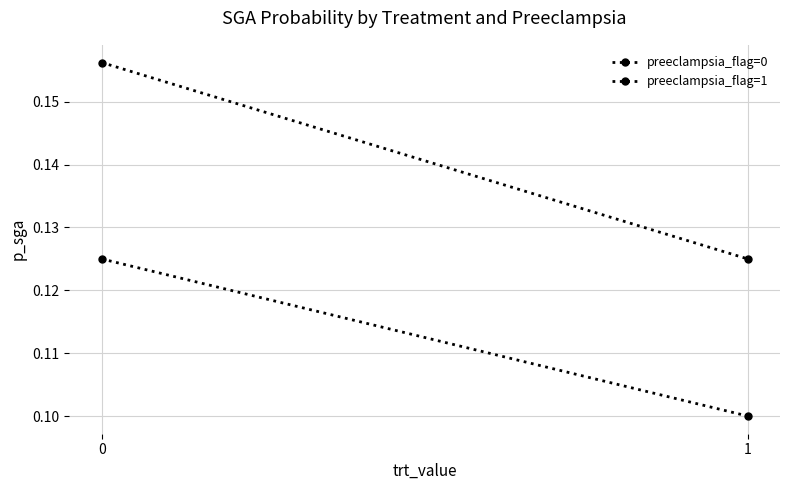

Reading right to left, what are all the values shown in this chart?

preeclampsia_flag=0: 0.1	0.1
preeclampsia_flag=1: 0.1	0.2